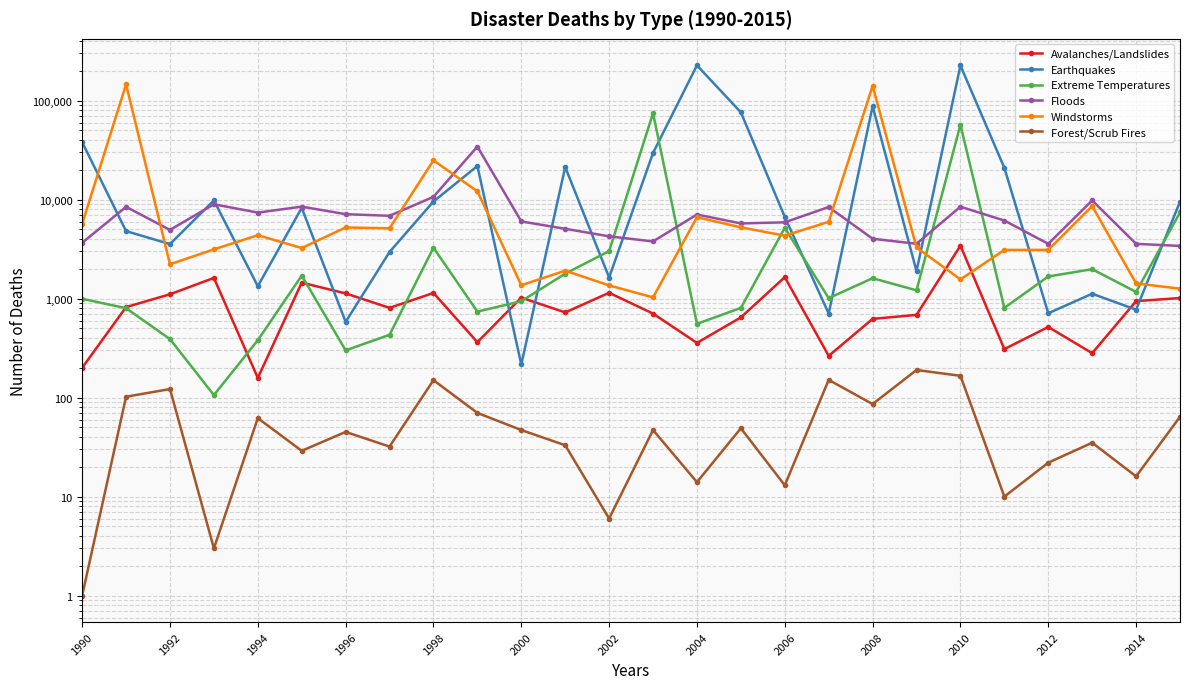

What are all the series names shown in the legend?

Avalanches/Landslides, Earthquakes, Extreme Temperatures, Floods, Windstorms, Forest/Scrub Fires